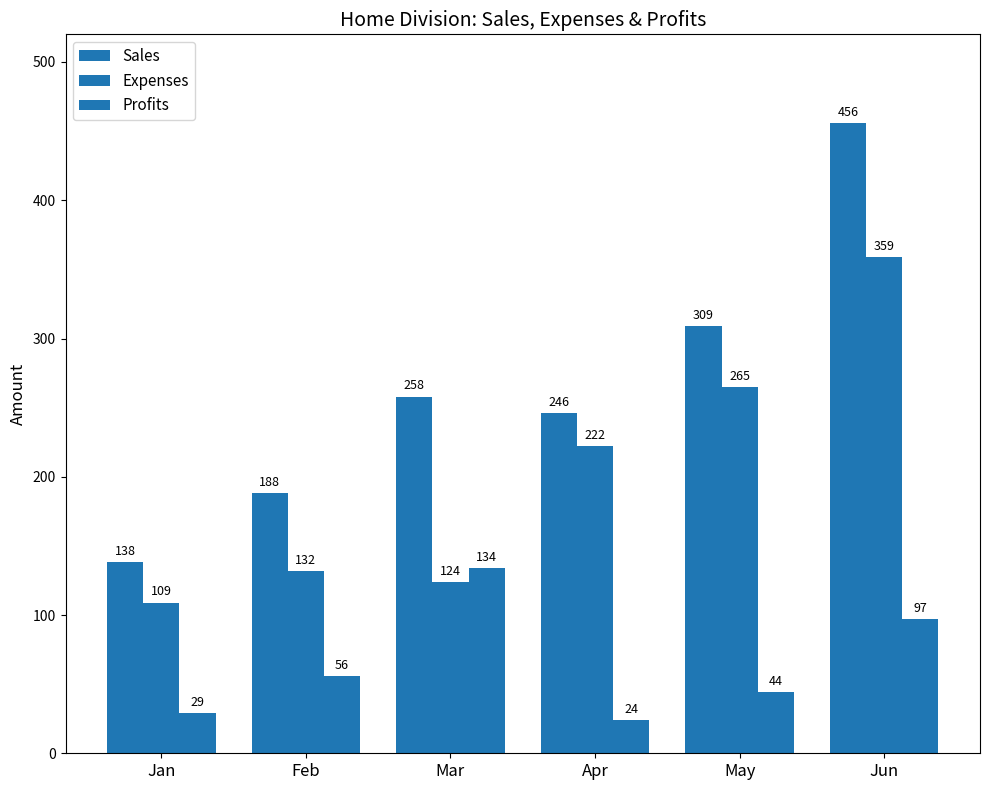

Reading left to right, list all the values displayed in this chart.

Sales: 138	188	258	246	309	456
Expenses: 109	132	124	222	265	359
Profits: 29	56	134	24	44	97